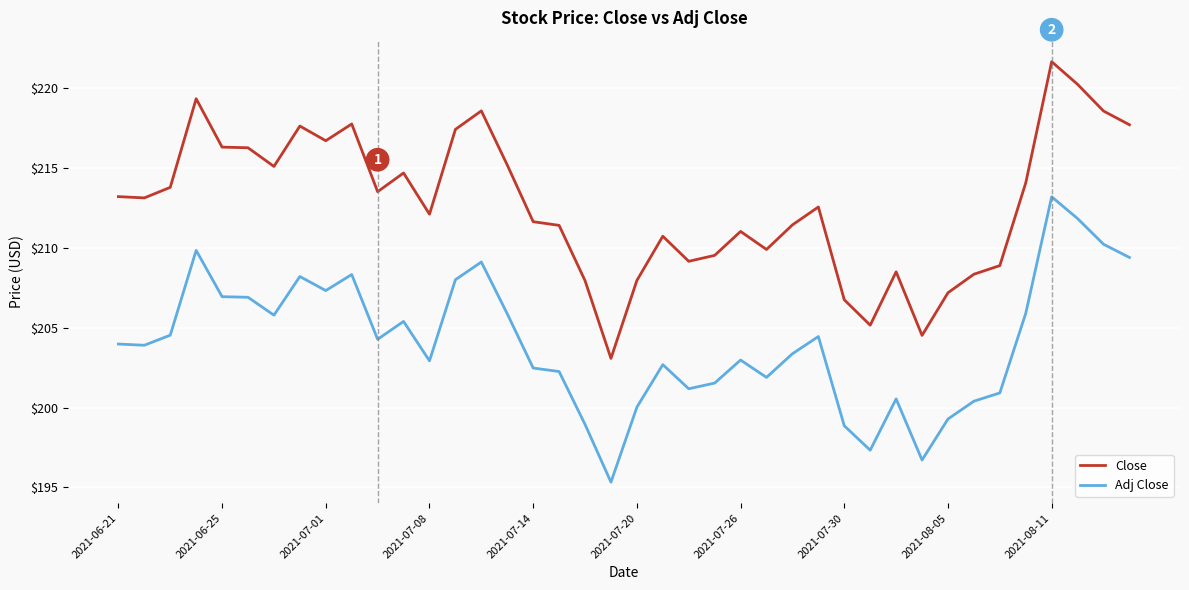

True or false: Adj Close and Close intersect in this chart.

False